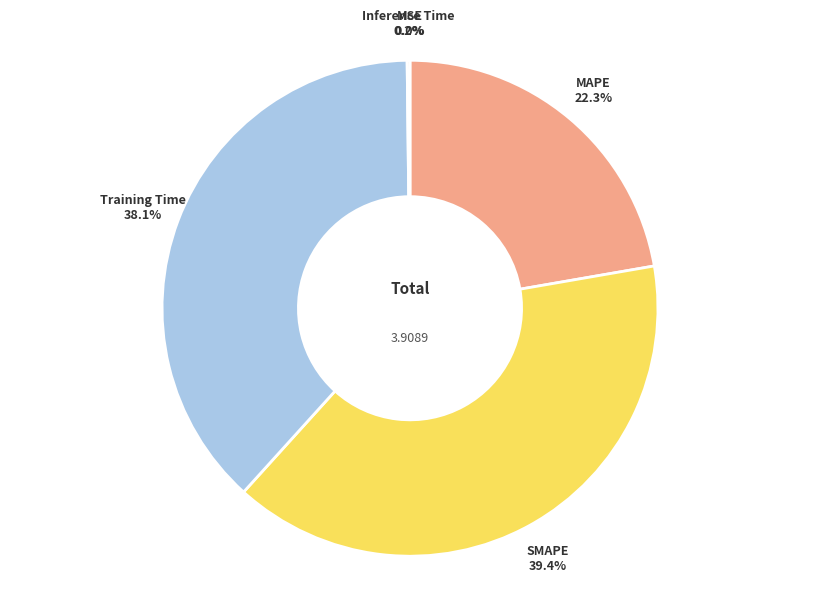

Is there a majority slice in this chart?

No